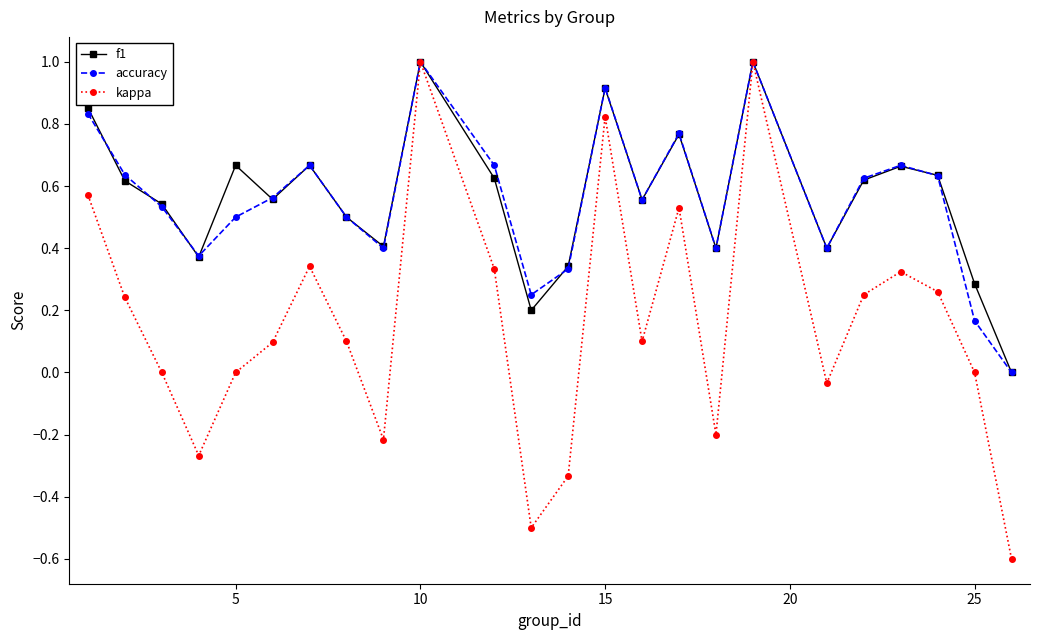

What is the smallest value displayed?

-0.6